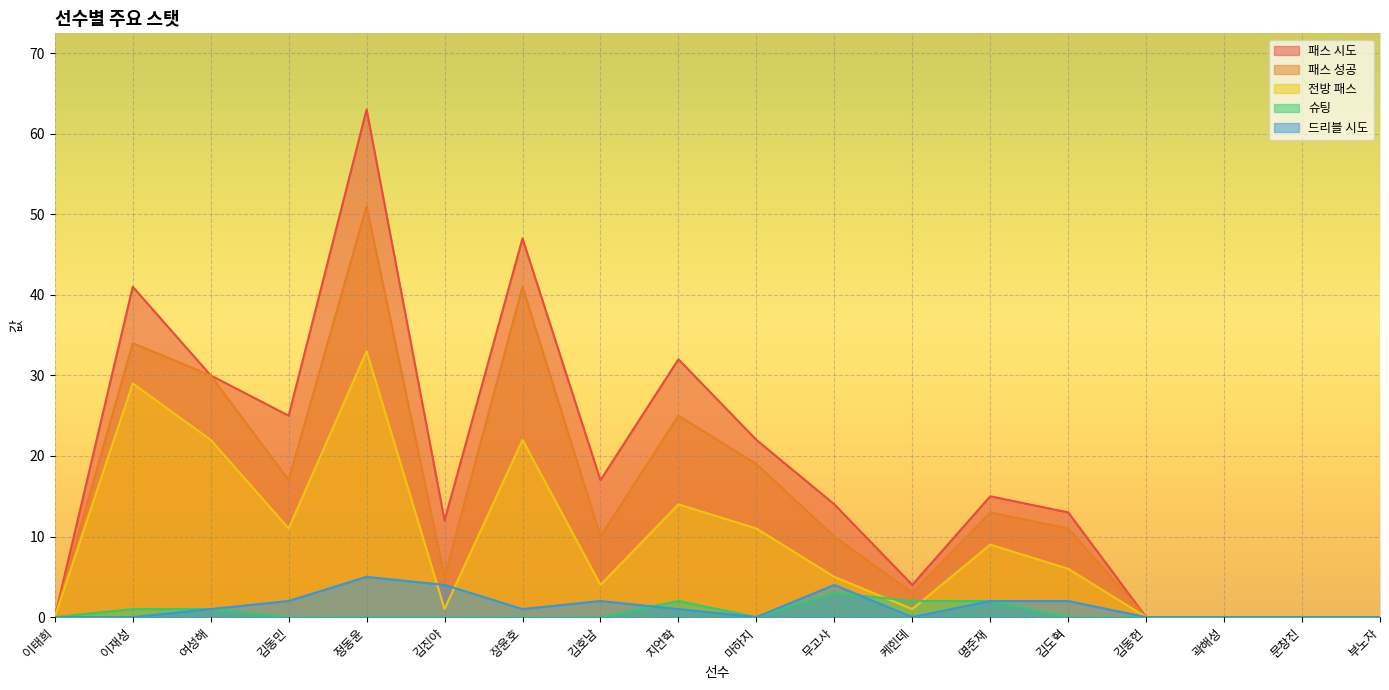

What is the label of the 14th point from the left?

김도혁